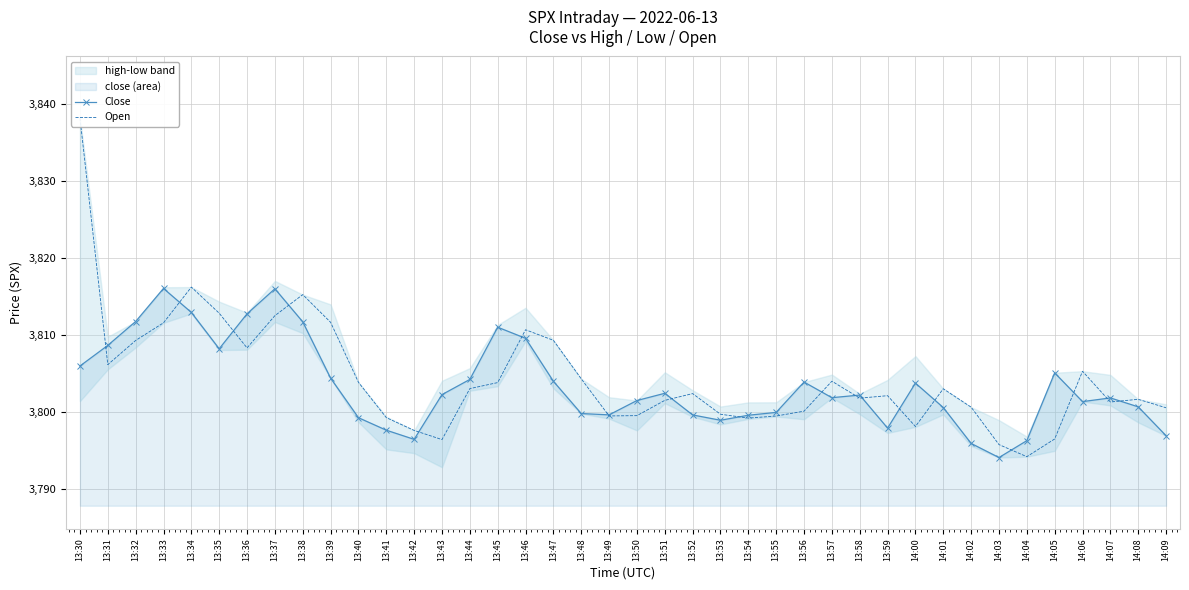

What position from the left is 14:03?

34